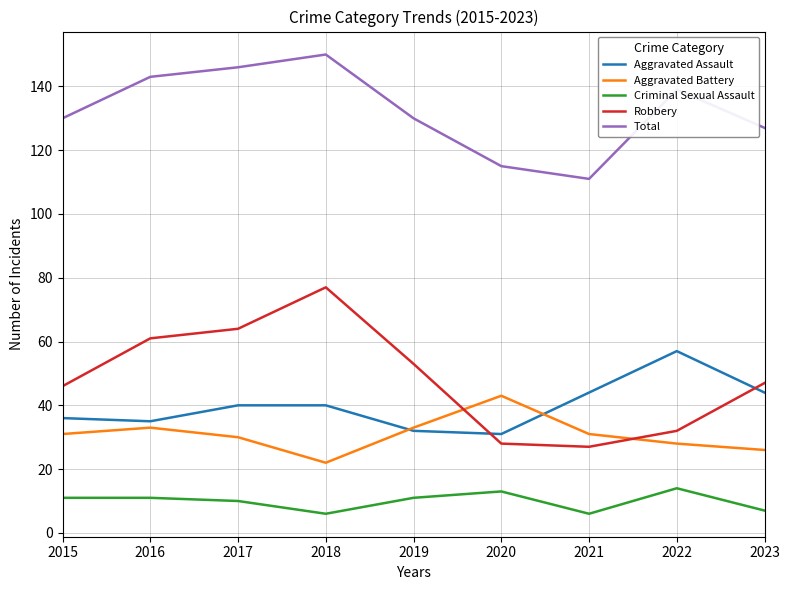

At which category does the chart reach its peak across all series?

2018